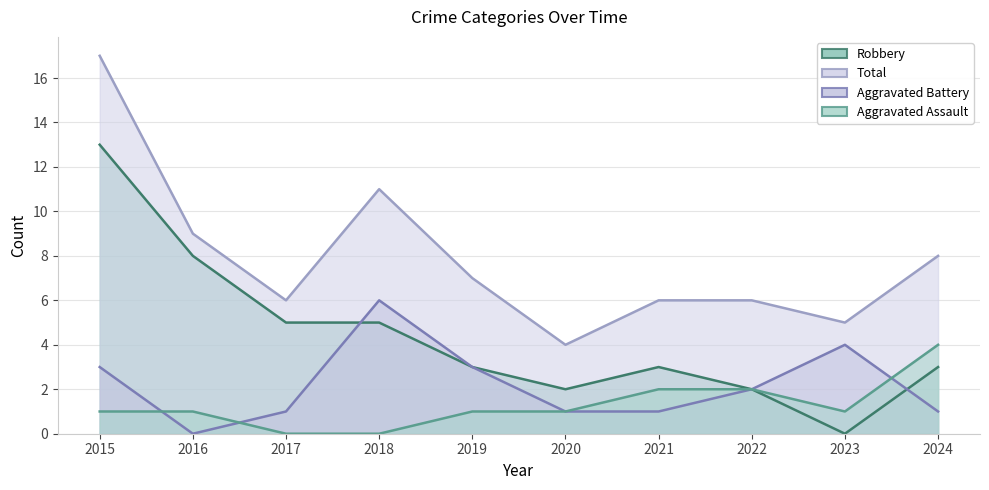

At which category is the sum across all series the highest?

2015